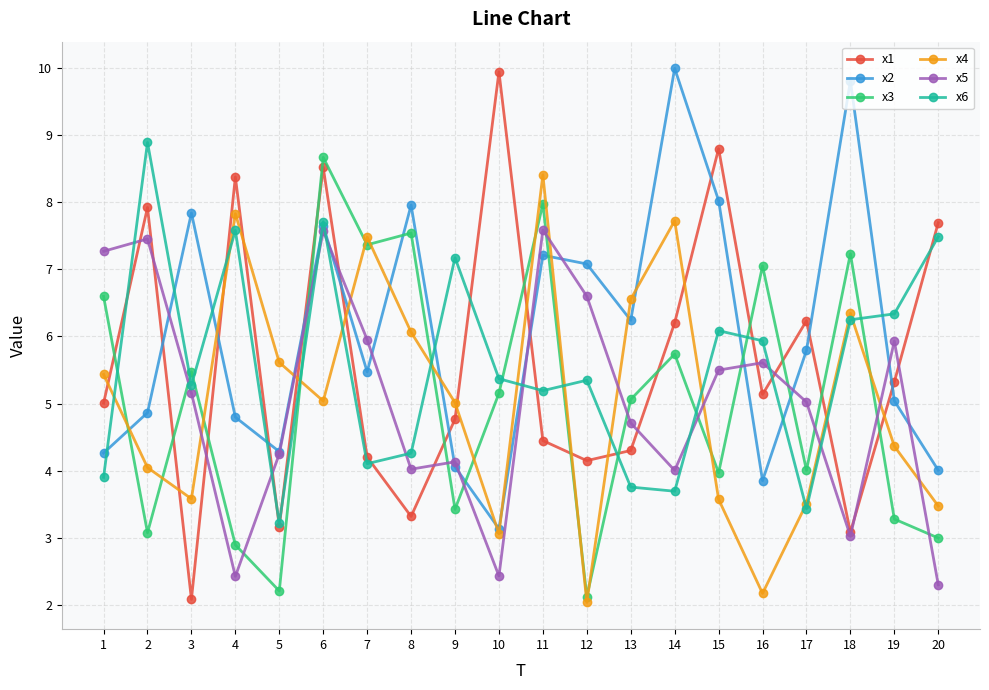

Is this an area chart (filled region under the line)?

No